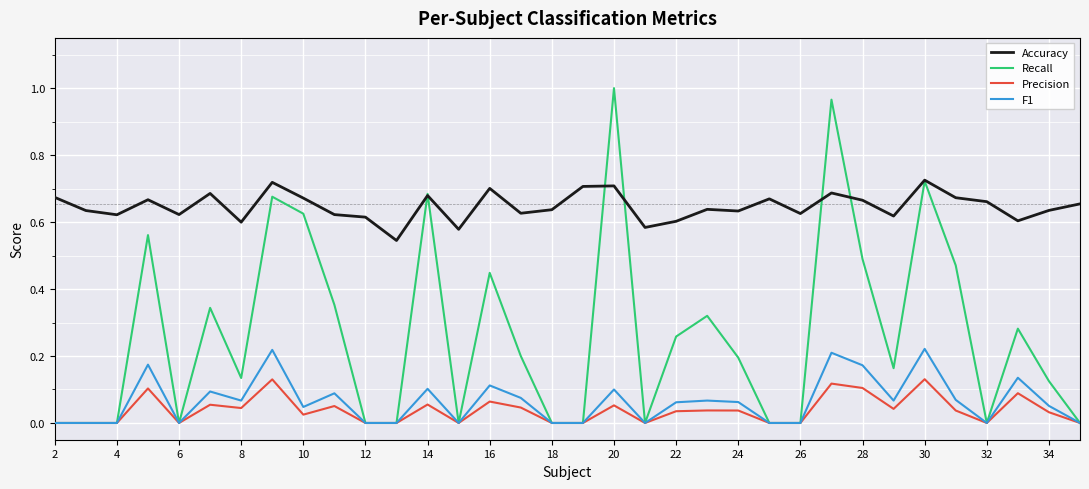

Which series has the largest range (max minus min)?

Recall